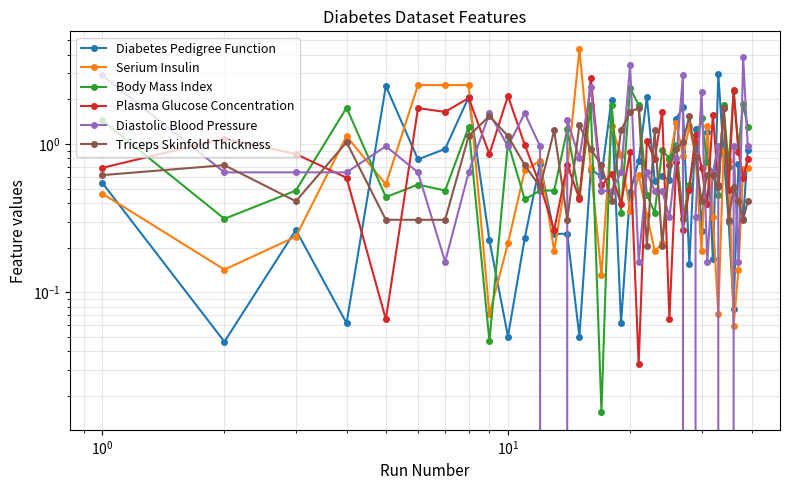

Where is the first local maximum for Diabetes Pedigree Function?

$\mathdefault{10^{0}}$